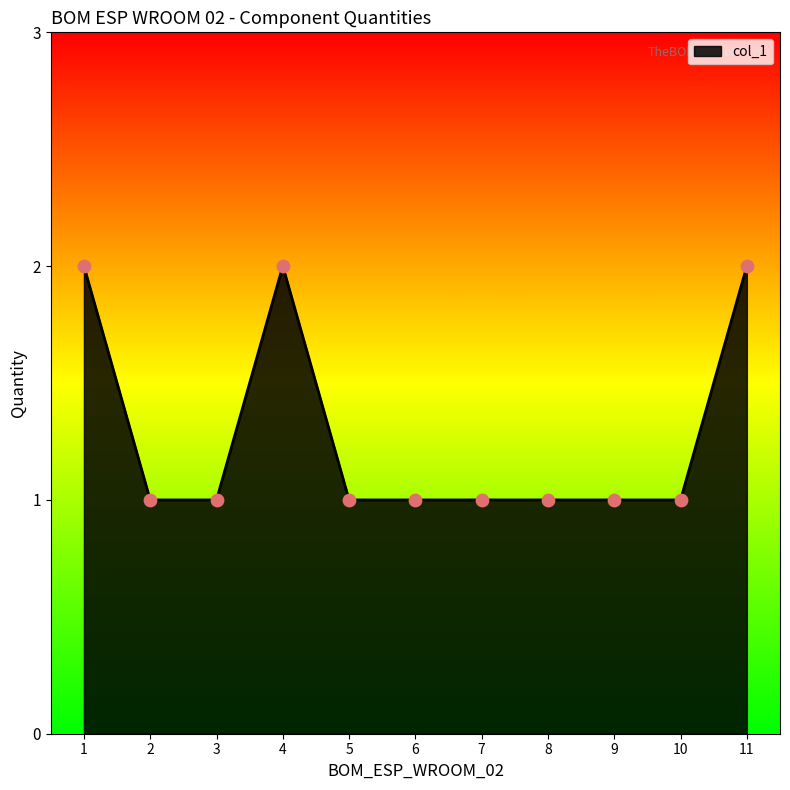

Which has a higher value, 8 or 1?

1